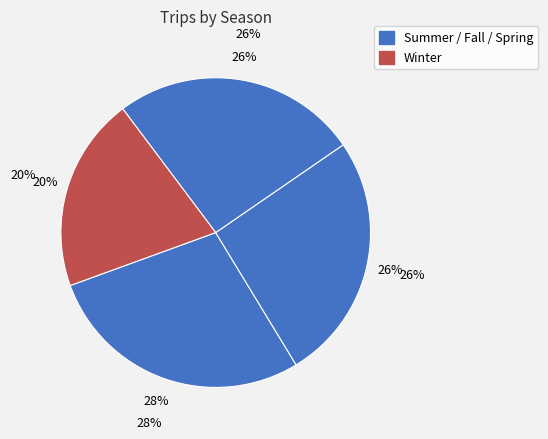

To the nearest percent, what percentage of the pie is Winter?

20%